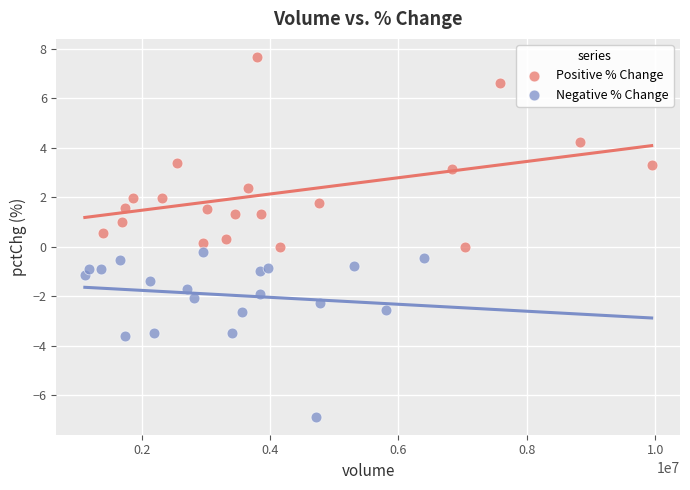

What are all the series names shown in the legend?

Positive % Change, Negative % Change